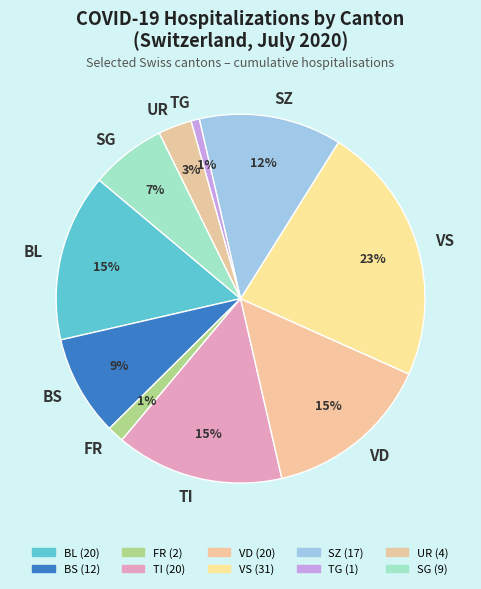

Count the number of slices in the pie.

10